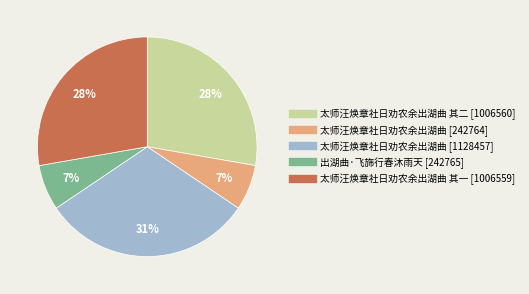

To the nearest percent, what is the average slice percentage?

20%